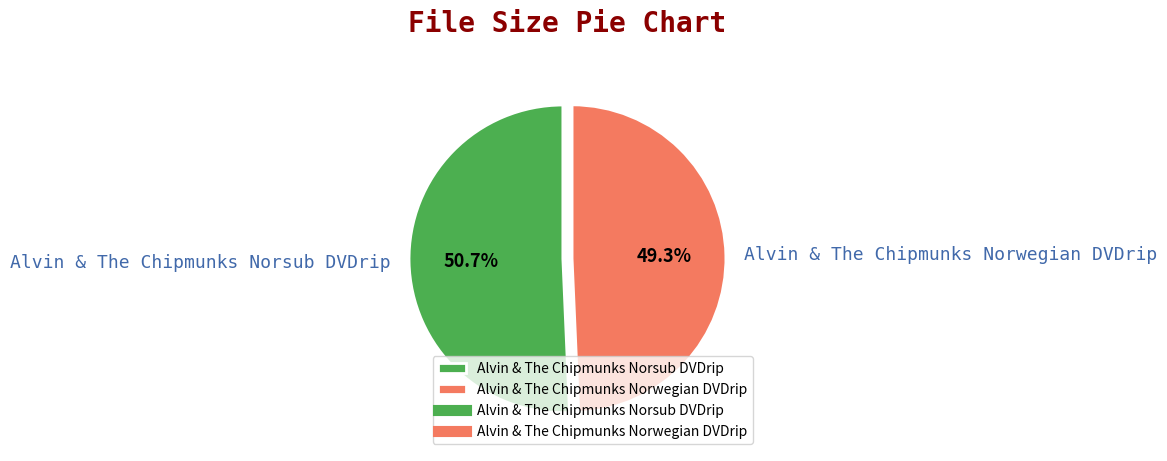

How many slices are in this pie chart?

2